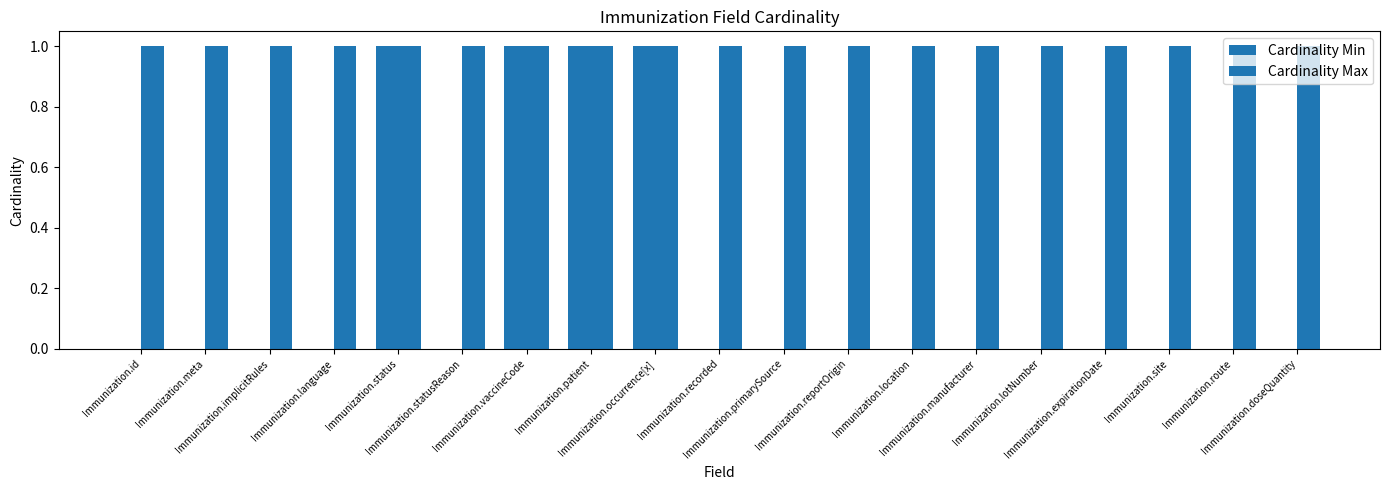

Are the bars horizontal?

No